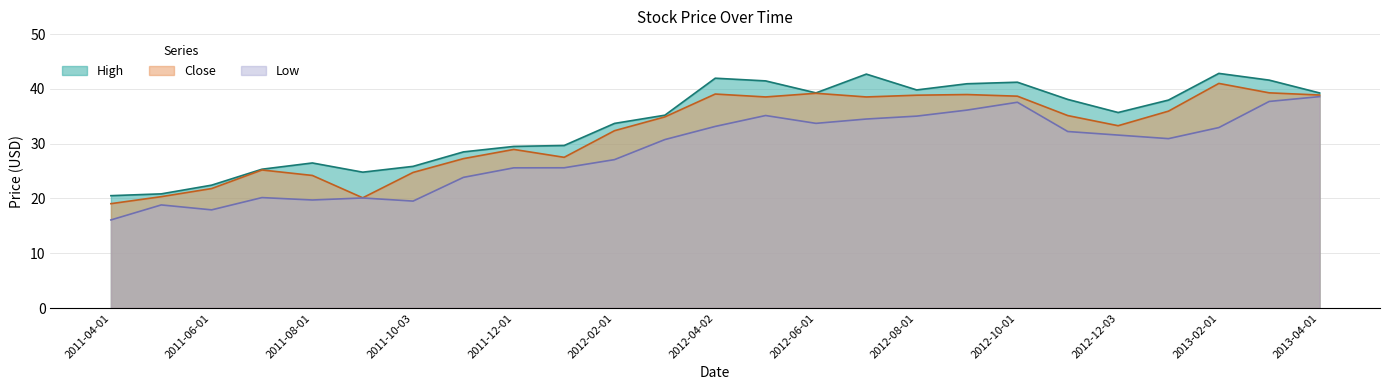

How many categories are shown in the chart?

25